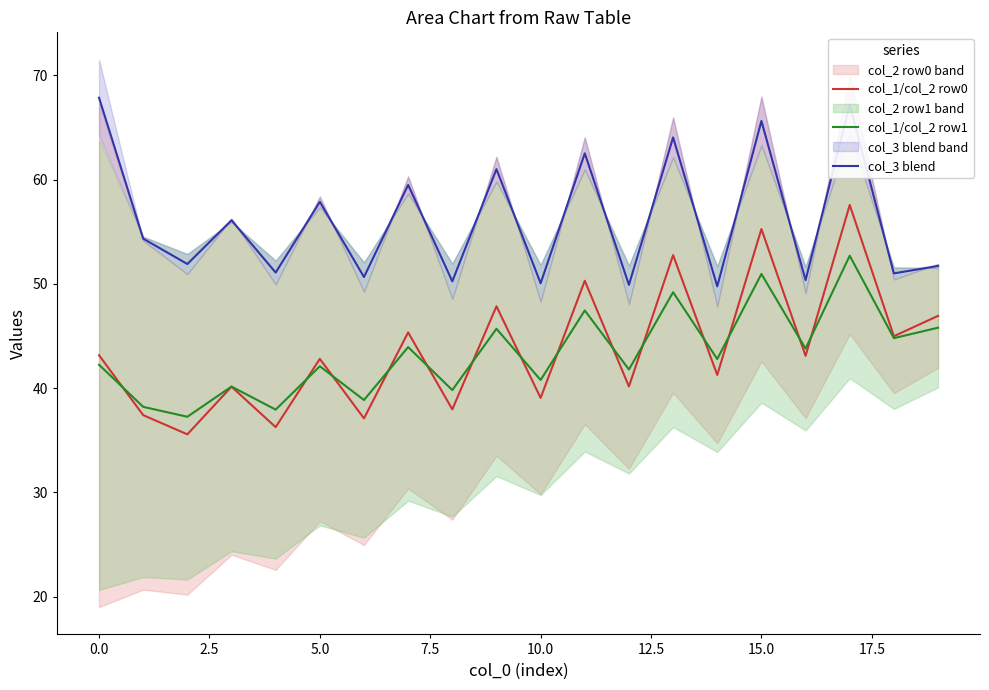

True or false: col_3 blend has a value of 67.8 at 0.0.

True